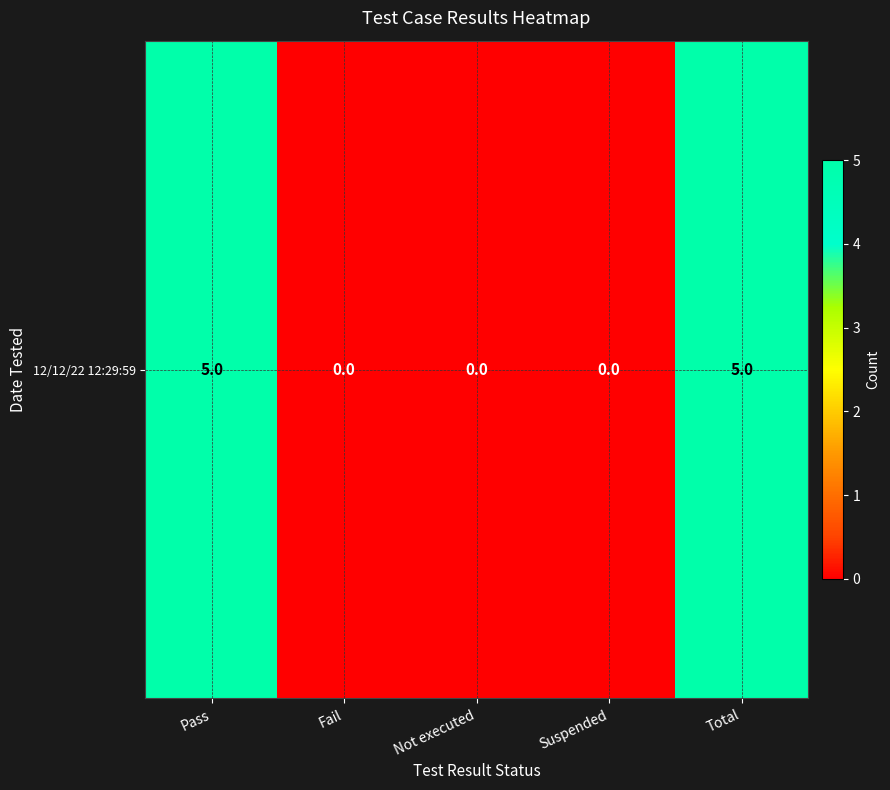

What is the sum of all values?

10